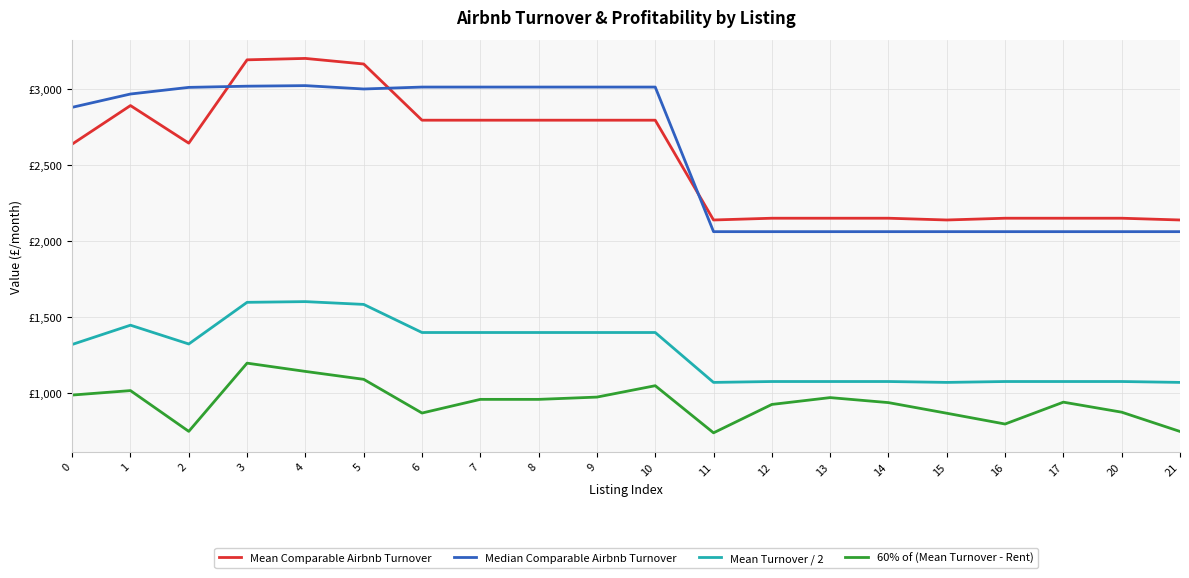

Where do Median Comparable Airbnb Turnover and Mean Comparable Airbnb Turnover first cross each other?

2 and 3